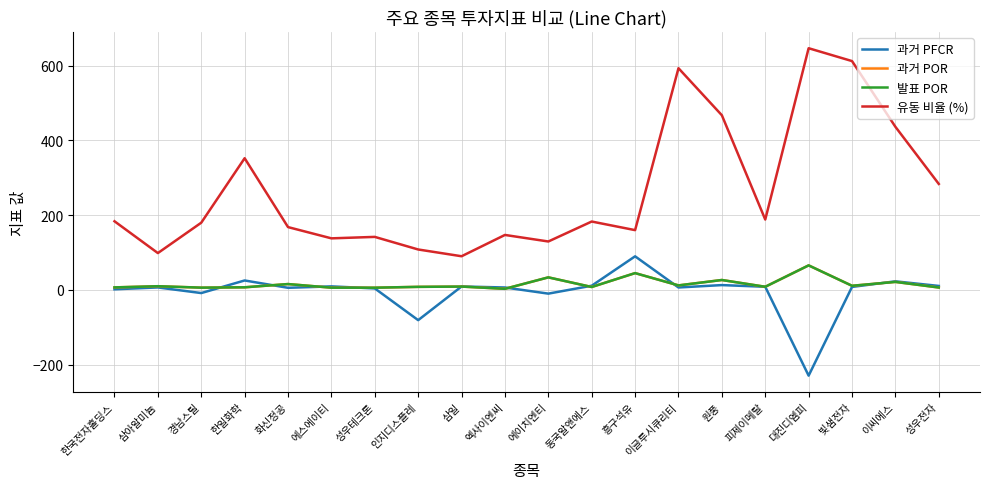

What is the lowest value of the 과거 POR series?

2.9